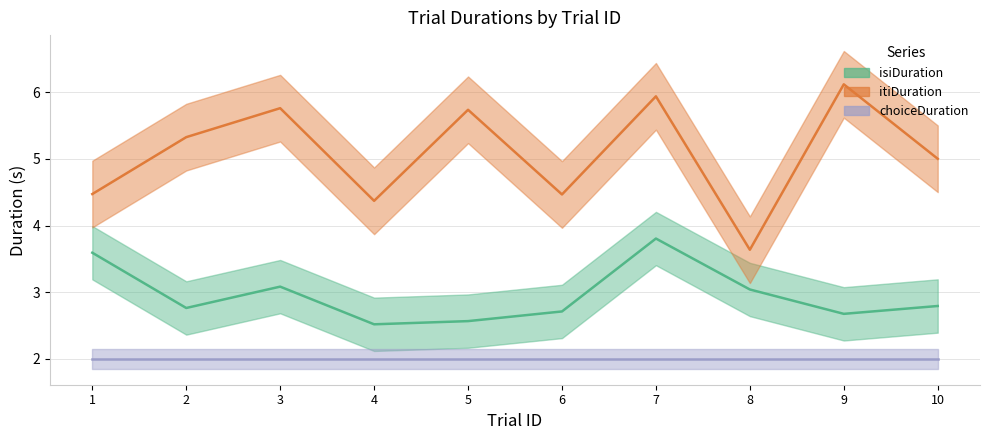

Does the chart have visible grid lines?

Yes